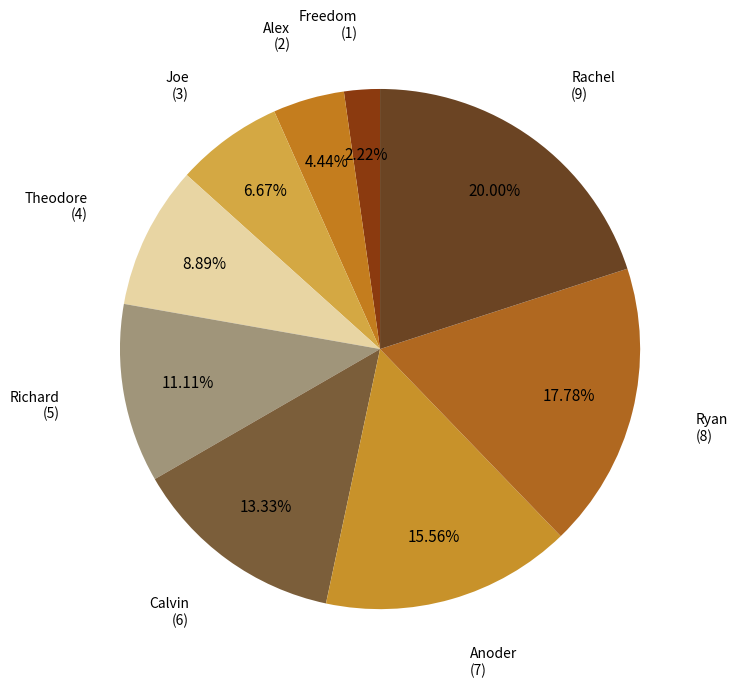

Rank the categories by value from lowest to highest.

Freedom, Alex, Joe, Theodore, Richard, Calvin, Anoder, Ryan, Rachel